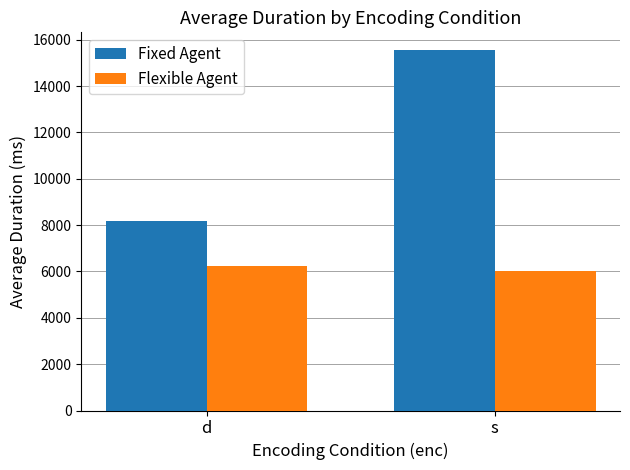

Which series has the largest range (max minus min)?

Fixed Agent